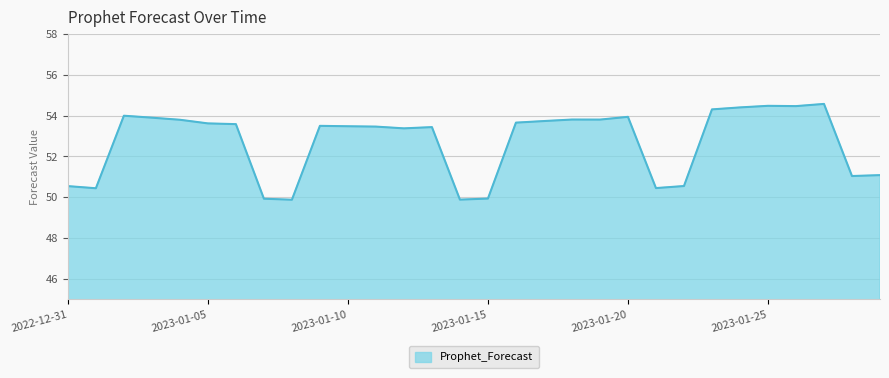

What is the difference between the maximum and minimum values?

4.7